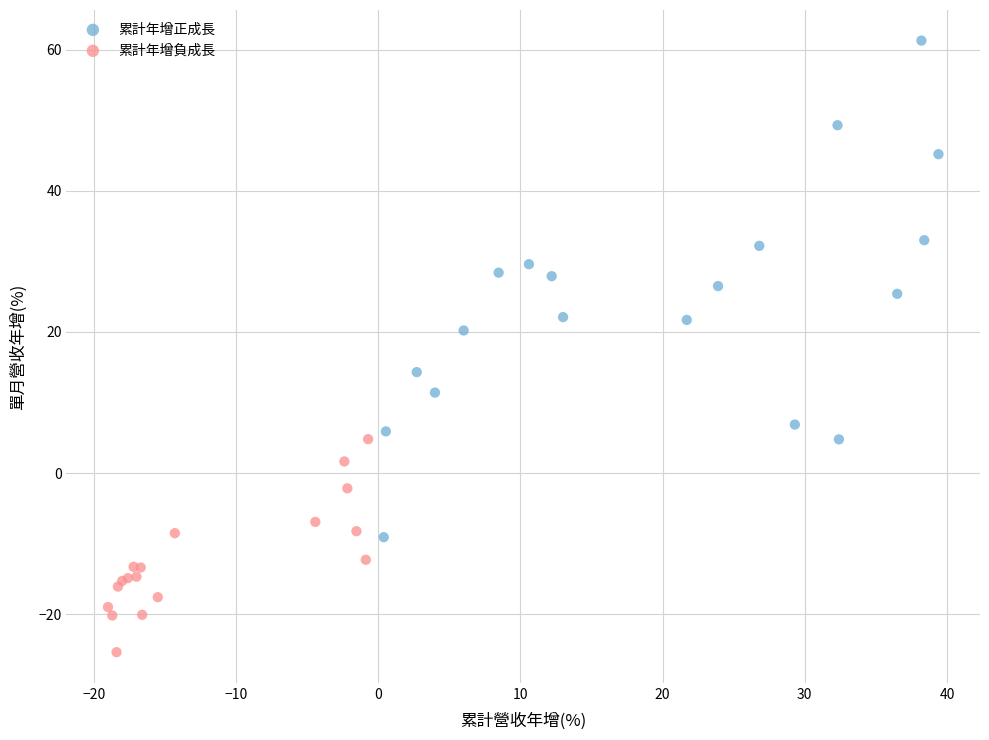

Which series has the largest Y range (max minus min)?

累計年增正成長